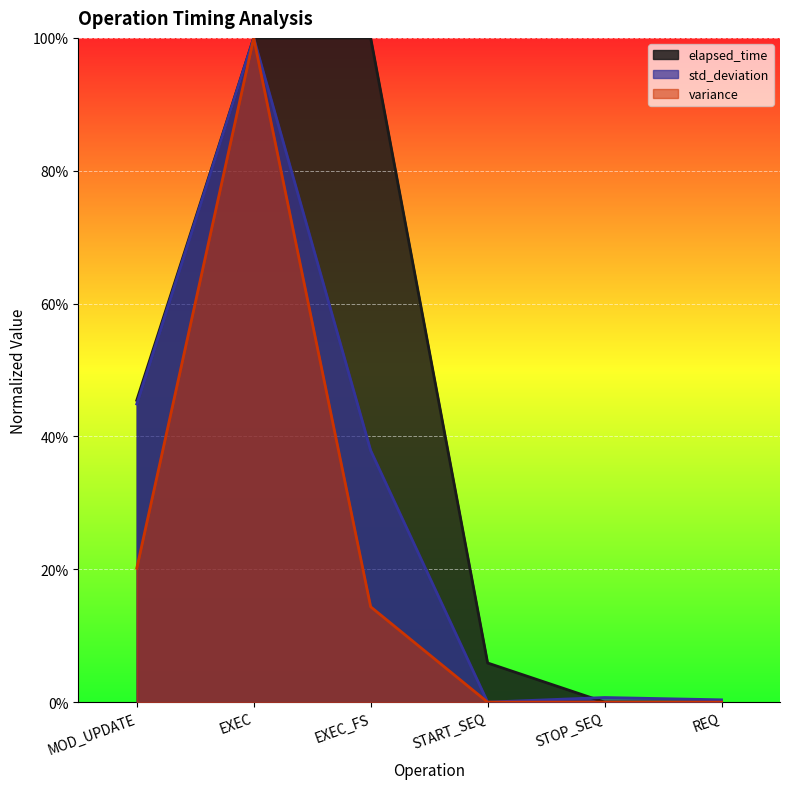

What is the average value of the elapsed_time series?

0.4